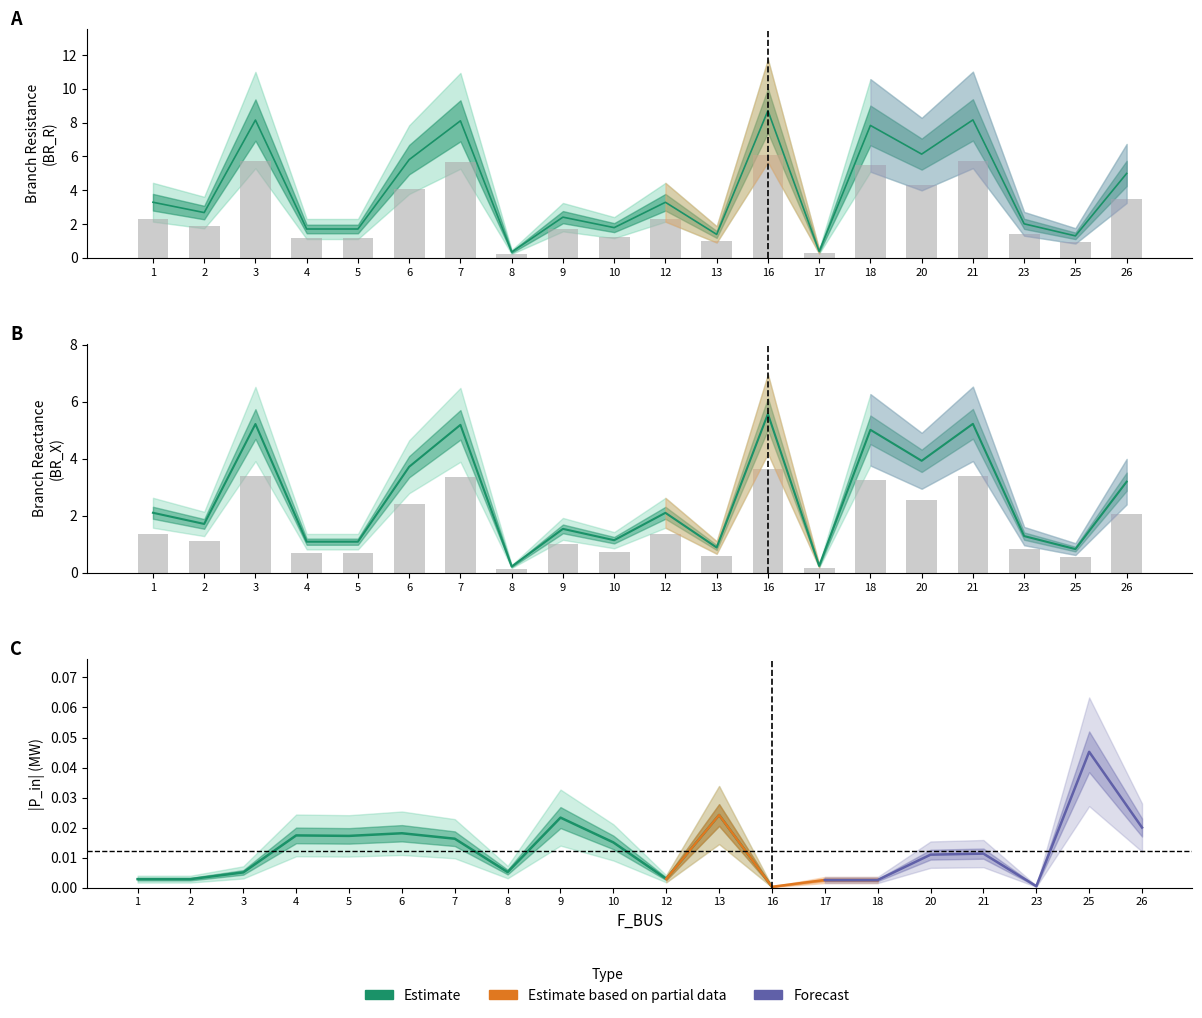

What is the sum of the BR_X values at 10 and 17?

1.4